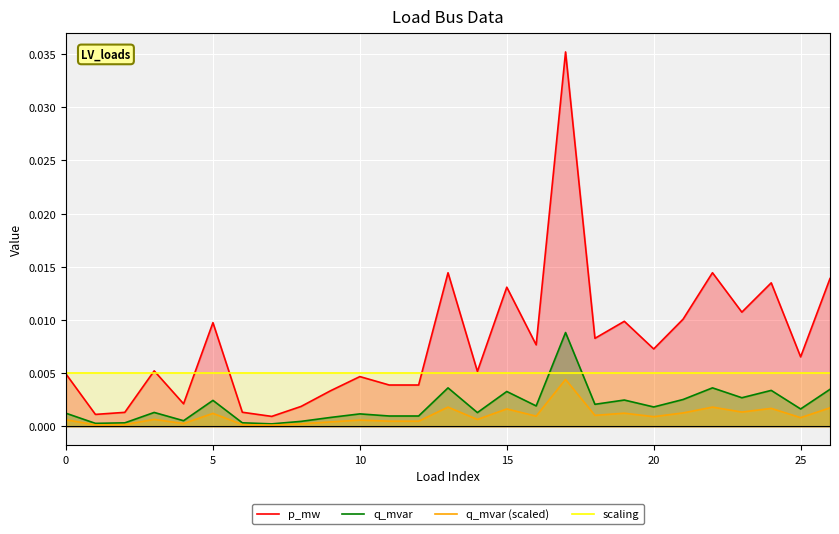

At which category is the sum across all series the highest?

17